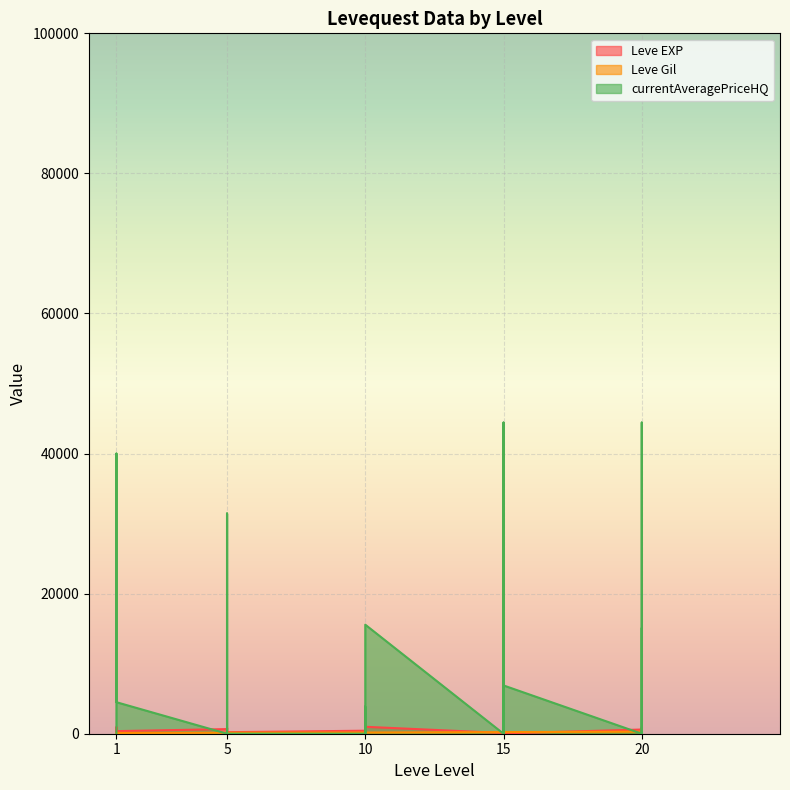

Reading left to right, list all the values displayed in this chart.

Leve EXP: 630.0	900.0	160.0	160.0	900.0	370.0	660.0	840.0	220.0	410.0	220.0	220.0	430.0	330.0	230.0	990.0	430.0	990.0	100.0	910.0	110.0	920.0	980.0	40.0	600.0	440.0	600.0	600.0	970.0	710.0
Leve Gil: 112.0	112.0	113.0	113.0	112.0	112.0	140.0	224.0	140.0	140.0	170.0	140.0	172.0	170.0	170.0	170.0	172.0	170.0	226.0	174.0	295.0	230.0	343.0	230.0	295.0	107.0	232.0	295.0	108.0	248.0
currentAveragePriceHQ: 0.0	0.0	0.0	22466.6	39999.0	4499.8	0.0	4313.0	14987.5	20000.0	31449.5	0.0	0.0	0.0	1225.2	3861.4	0.0	15570.0	0.0	7499.1	44425.8	0.0	0.0	6894.0	0.0	44425.8	2500.0	0.0	0.0	14996.7